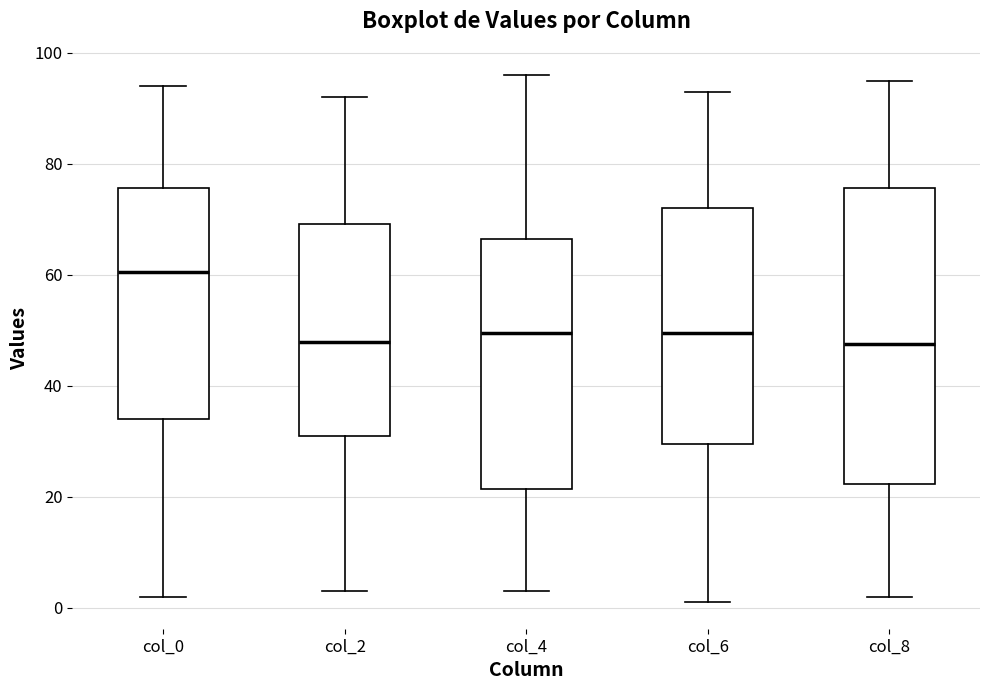

Which box's median line is the highest?

col_0